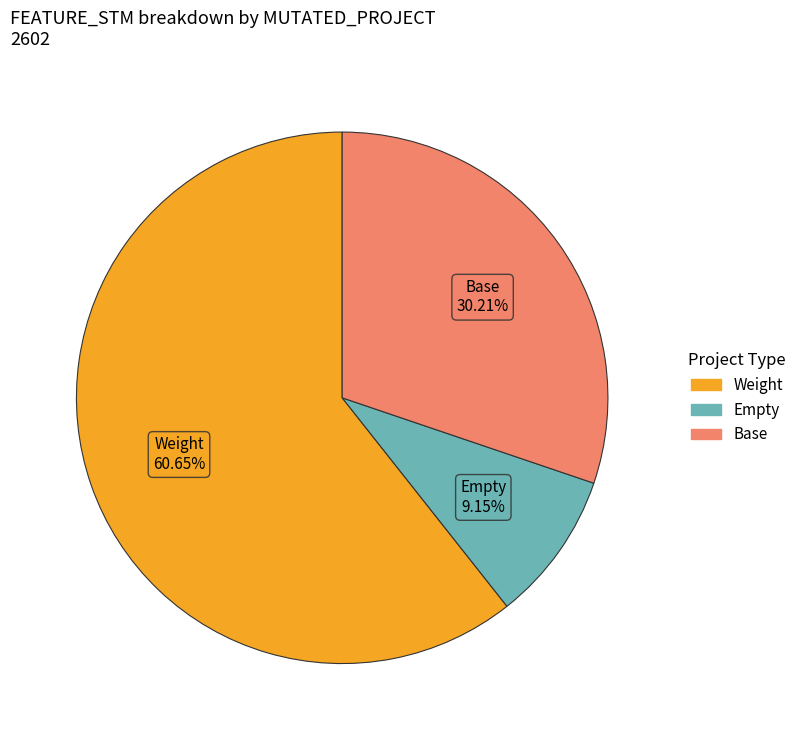

Does any single category account for the majority?

Yes